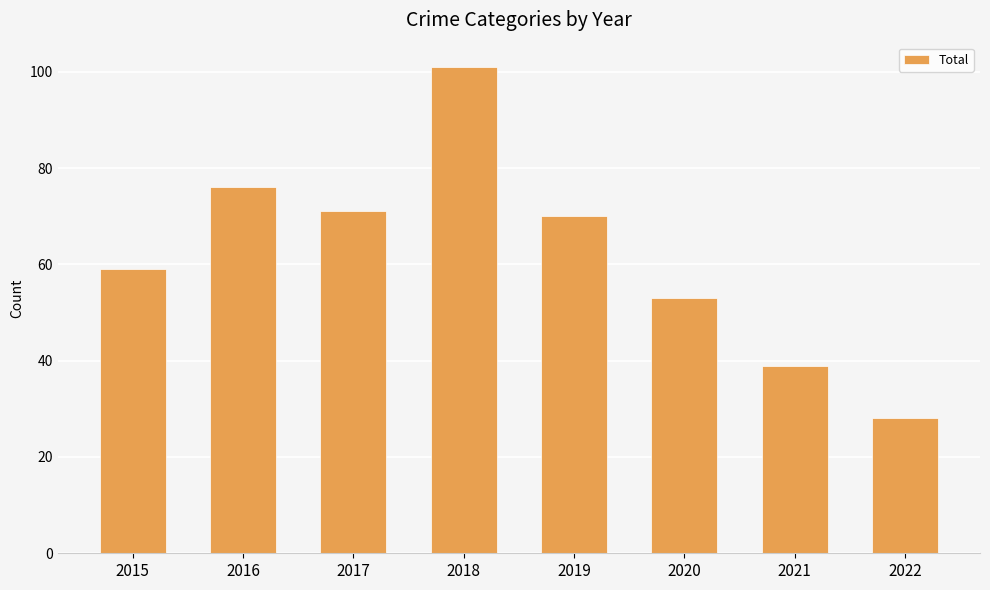

What is the difference between the maximum and minimum values?

73